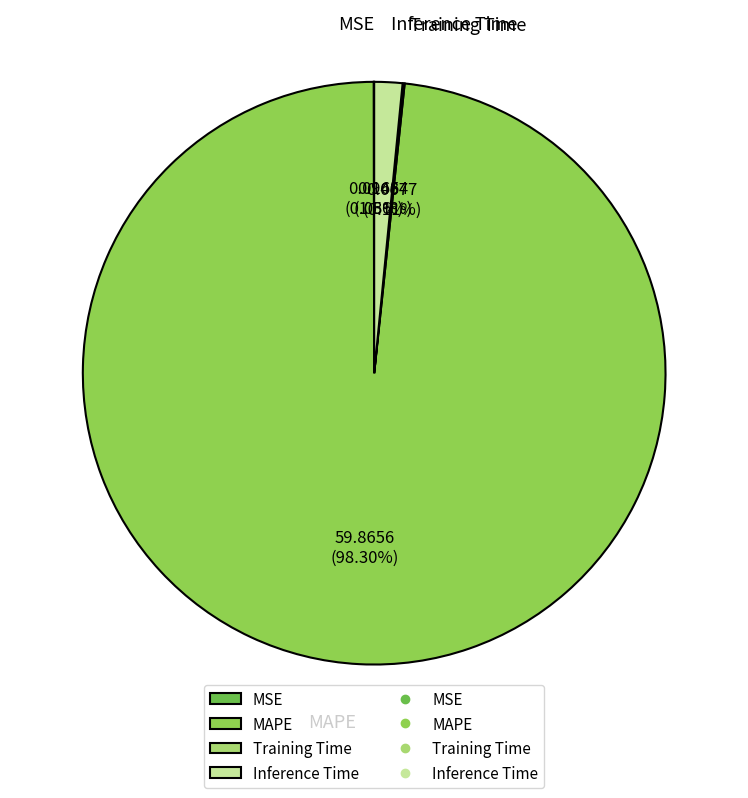

Is MAPE the majority of the pie?

Yes